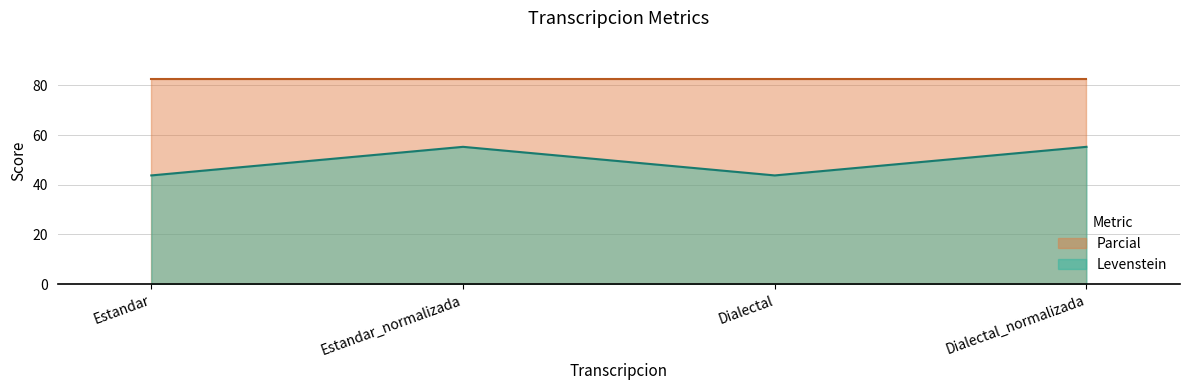

The value at Dialectal is 66.5. True or false?

False